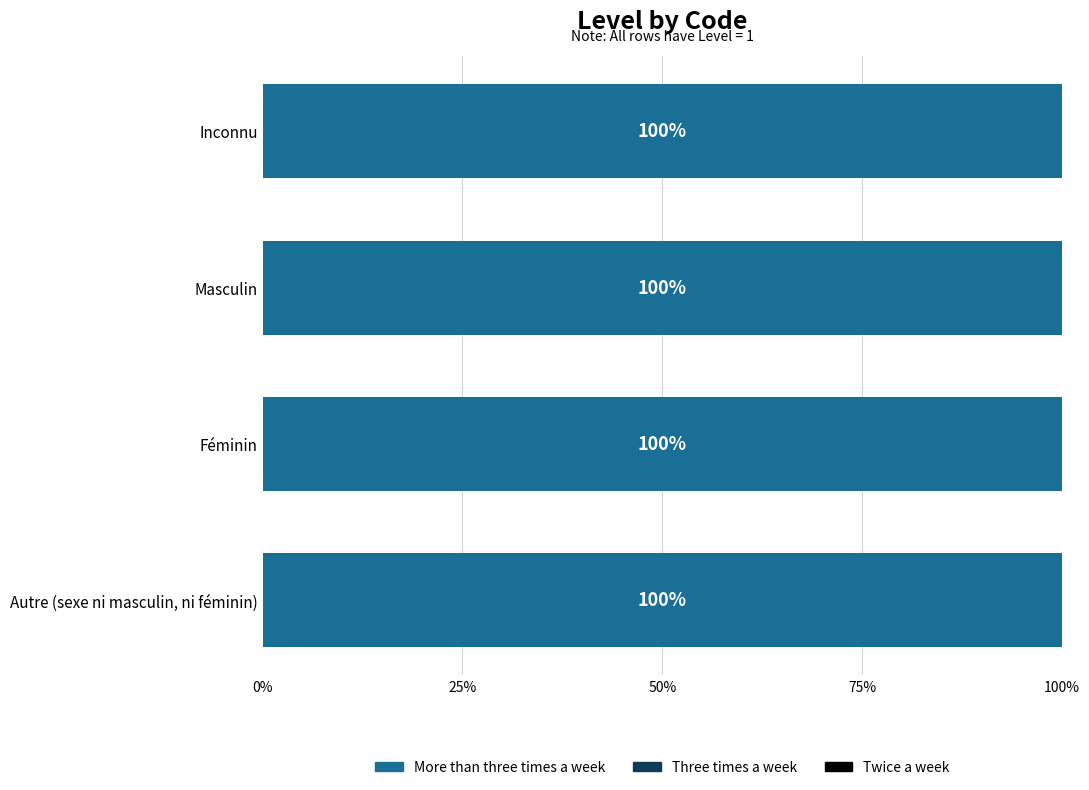

Which label corresponds to the smallest value in the chart?

Inconnu